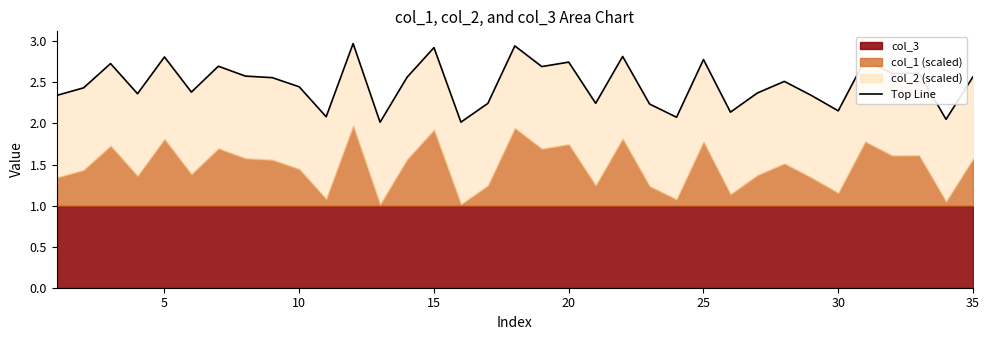

What is the smallest value displayed?

2.0